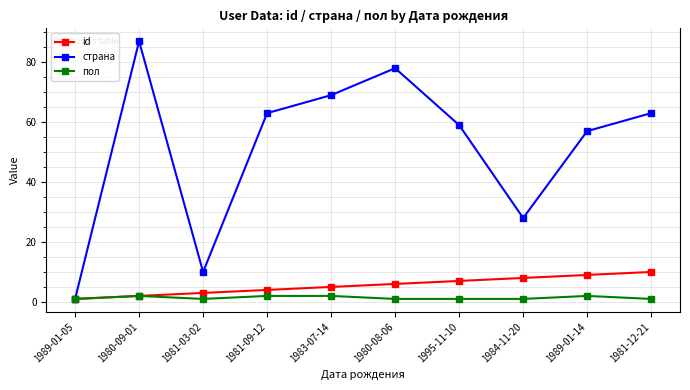

Is it true that страна equals 89 at 1981-09-12?

False